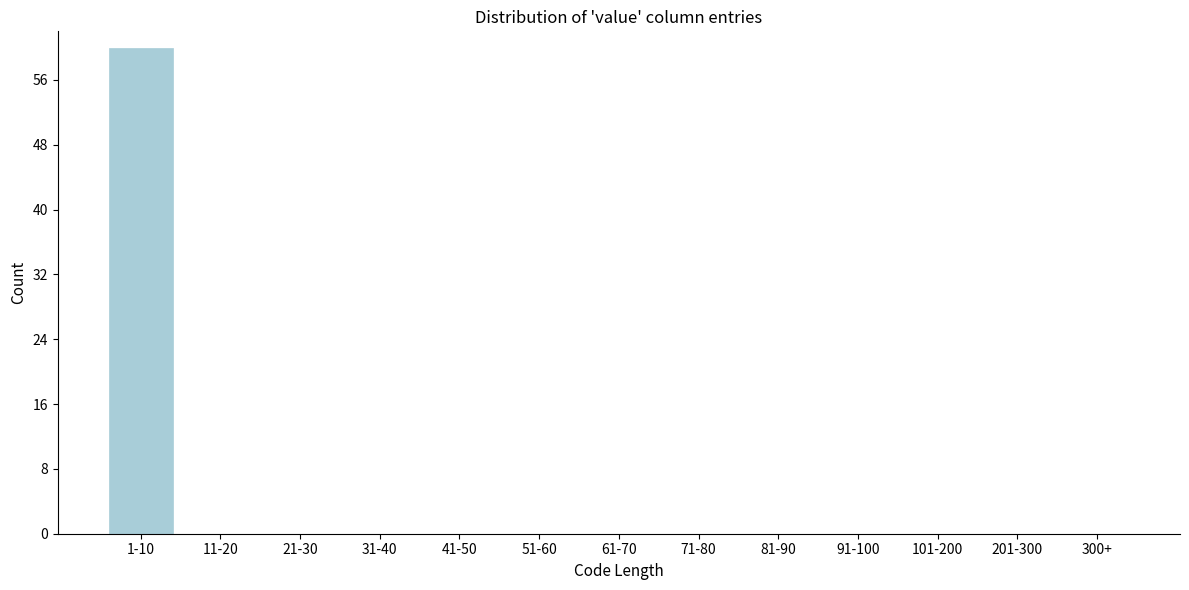

Reading right to left, list all the values displayed in this chart.

300+=0	201-300=0	101-200=0	91-100=0	81-90=0	71-80=0	61-70=0	51-60=0	41-50=0	31-40=0	21-30=0	11-20=0	1-10=60